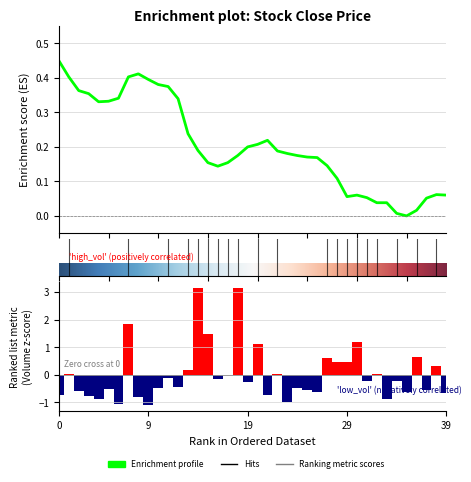

Reading left to right, list all the values displayed in this chart.

Close: 0.5	0.4	0.4	0.4	0.3	0.3	0.3	0.4	0.4	0.4	0.4	0.4	0.3	0.2	0.2	0.2	0.1	0.2	0.2	0.2	0.2	0.2	0.2	0.2	0.2	0.2	0.2	0.1	0.1	0.1	0.1	0.1	0.0	0.0	0.0	0.0	0.0	0.1	0.1	0.1
Volume: -0.7	0.0	-0.6	-0.8	-0.9	-0.5	-1.1	1.8	-0.8	-1.1	-0.5	-0.1	-0.5	0.2	3.1	1.5	-0.2	-0.0	3.2	-0.3	1.1	-0.7	0.0	-1.0	-0.5	-0.6	-0.6	0.6	0.5	0.5	1.2	-0.2	0.0	-0.9	-0.2	-0.6	0.6	-0.6	0.3	-0.7